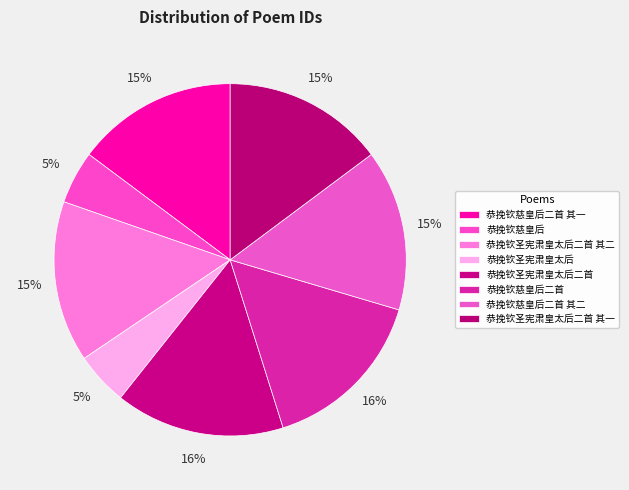

The 恭挽钦圣宪肃皇太后 slice represents 5% of the pie. True or false?

True